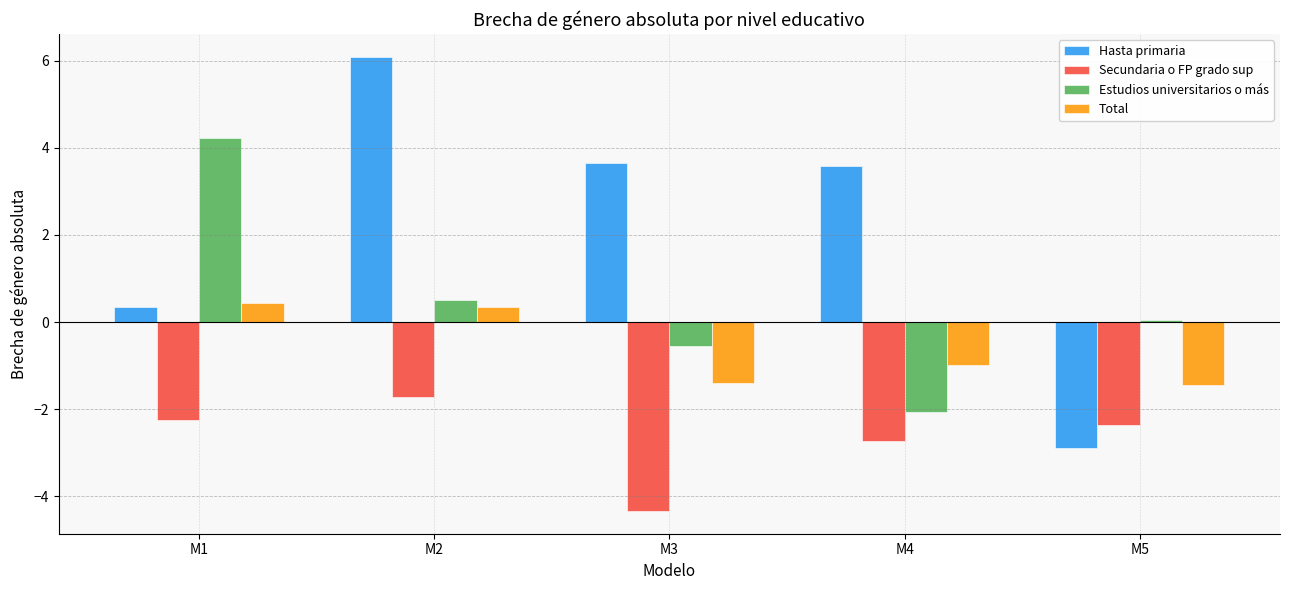

Rank the series by their maximum value, from lowest to highest.

Secundaria o FP grado sup, Total, Estudios universitarios o más, Hasta primaria